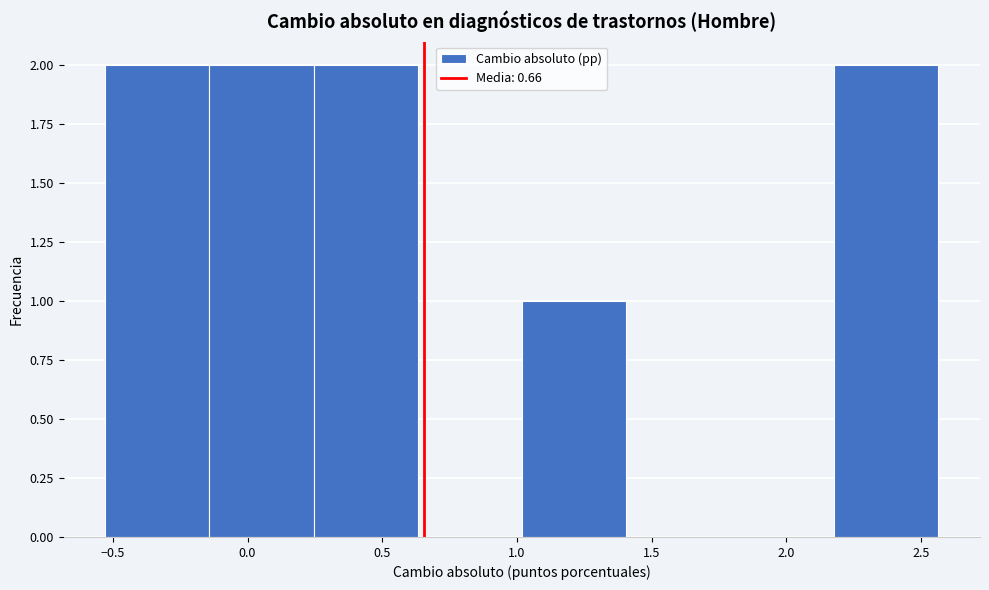

Reading left to right, list every bar in this chart as the range it spans on the x-axis followed by its height. Neither the bar edges nor the heights are printed on the chart, so give them approximately, as read against the axes.

-0.55 to -0.15: 2
-0.15 to 0.25: 2
0.25 to 0.65: 2
0.65 to 1.00: 0
1.00 to 1.40: 1
1.40 to 1.80: 0
1.80 to 2.20: 0
2.20 to 2.55: 2